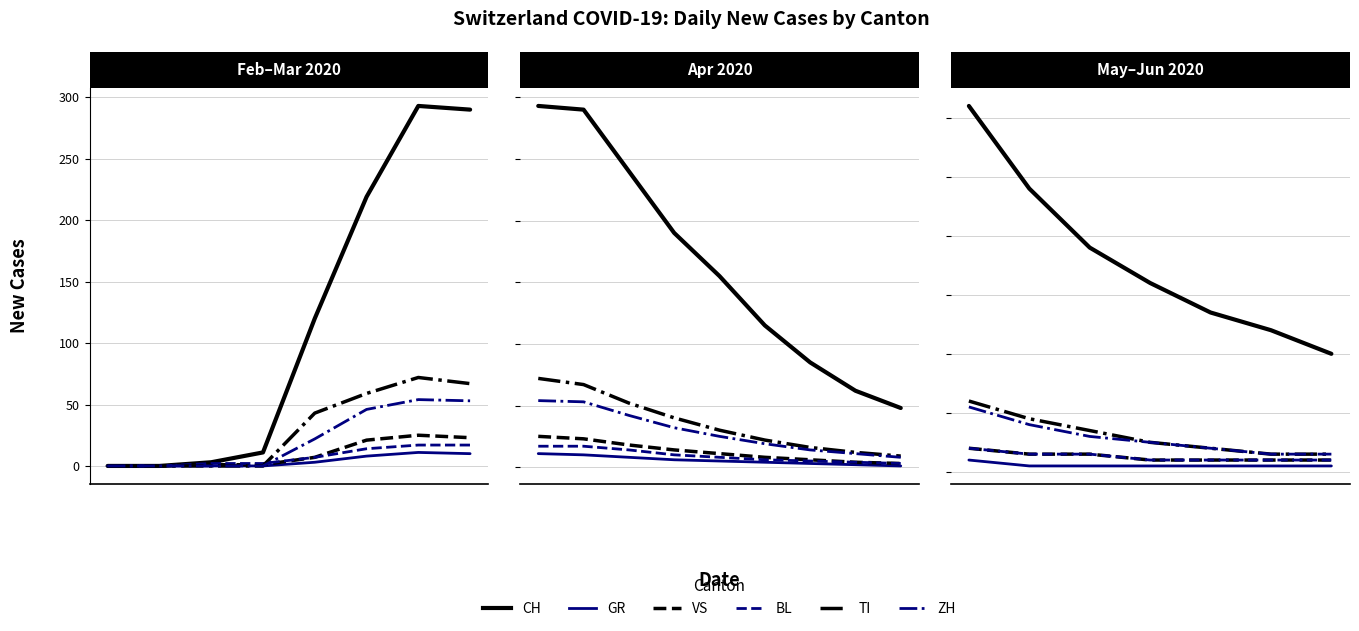

What is the difference between the maximum and second lowest values in the VS series?

25